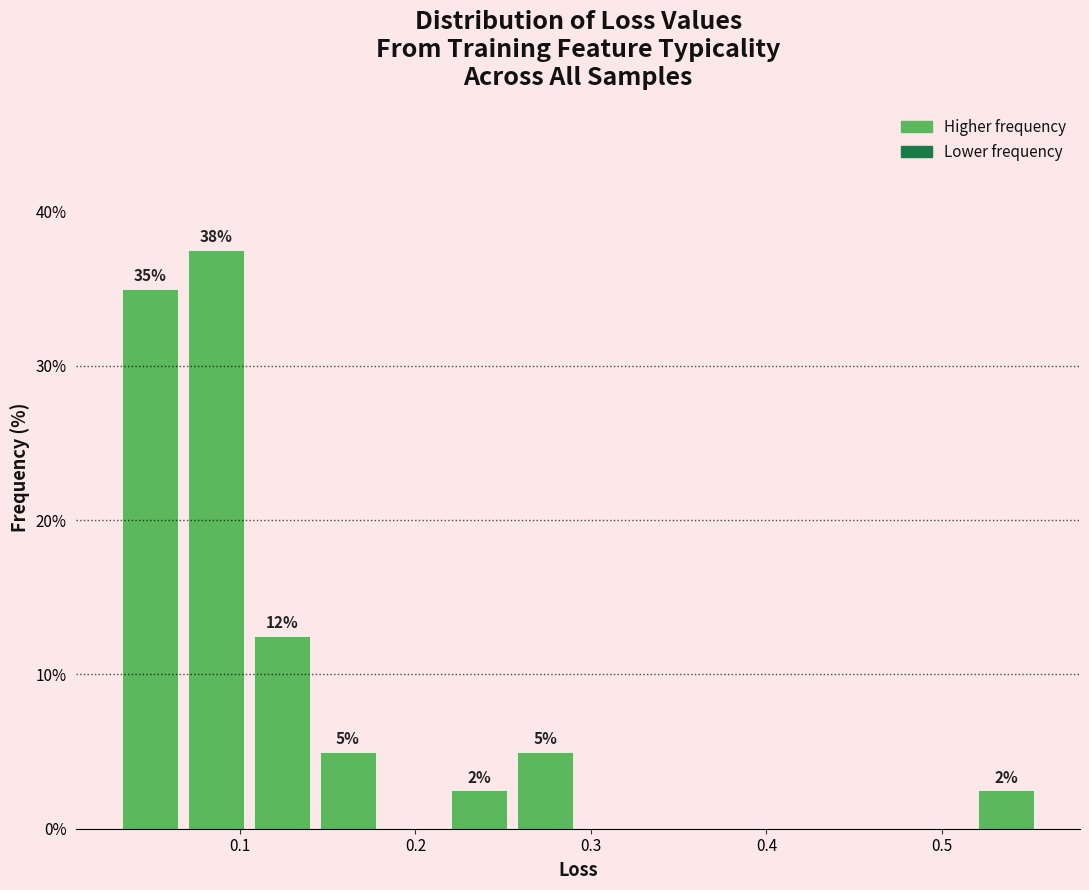

Read against the x-axis, roughly where is the centre of the tallest bar?

0.09